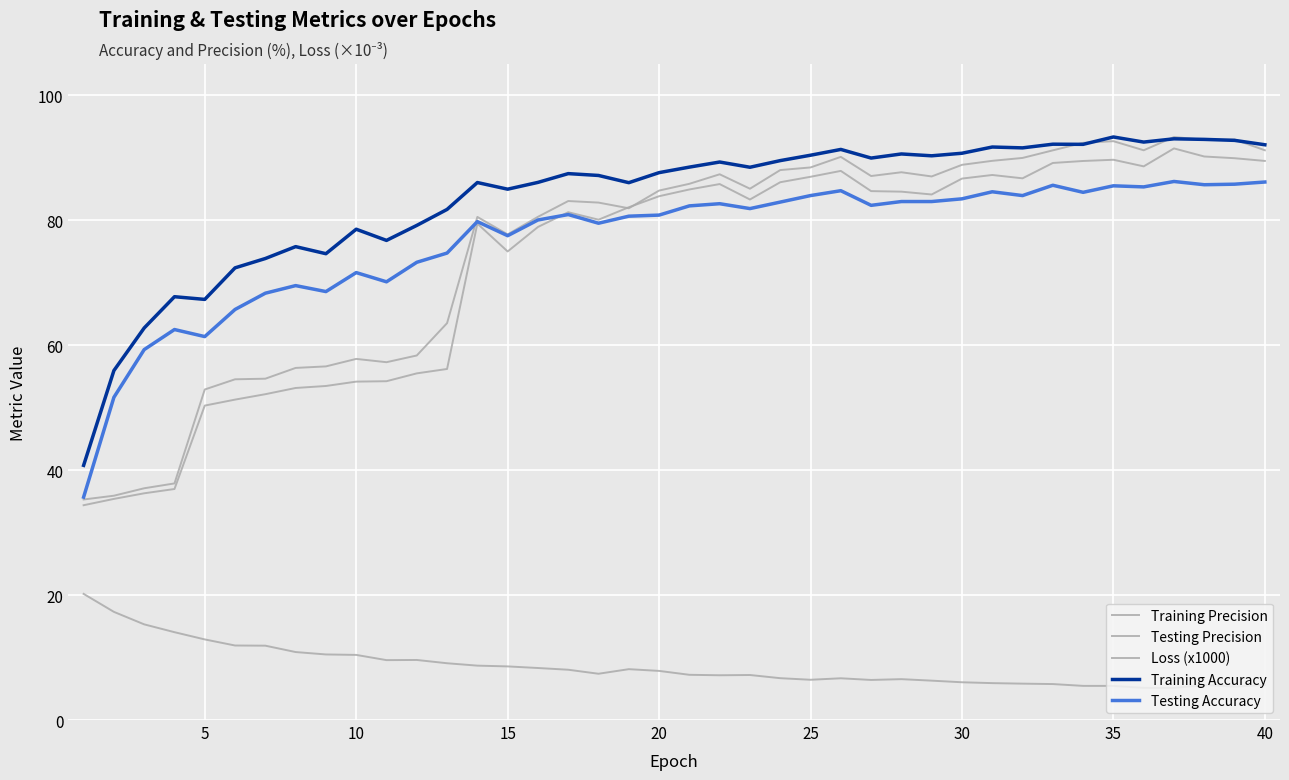

How many lines are shown in the chart?

5